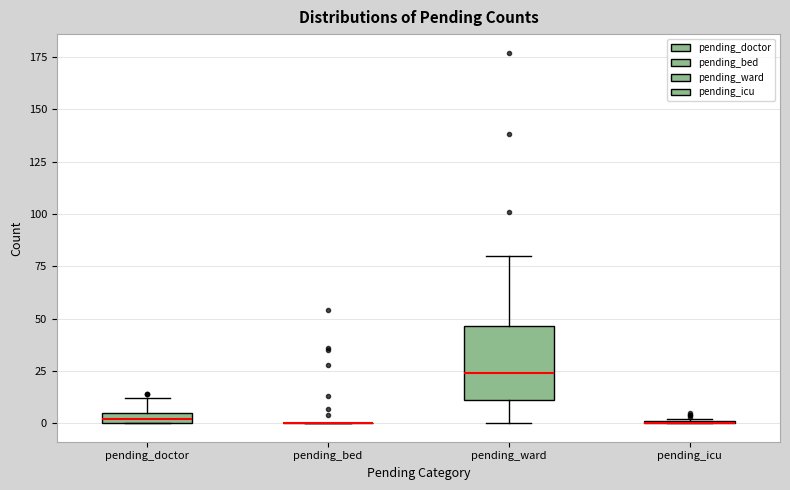

Comparing the boxes themselves (not the whiskers), which one is the tallest?

pending_ward